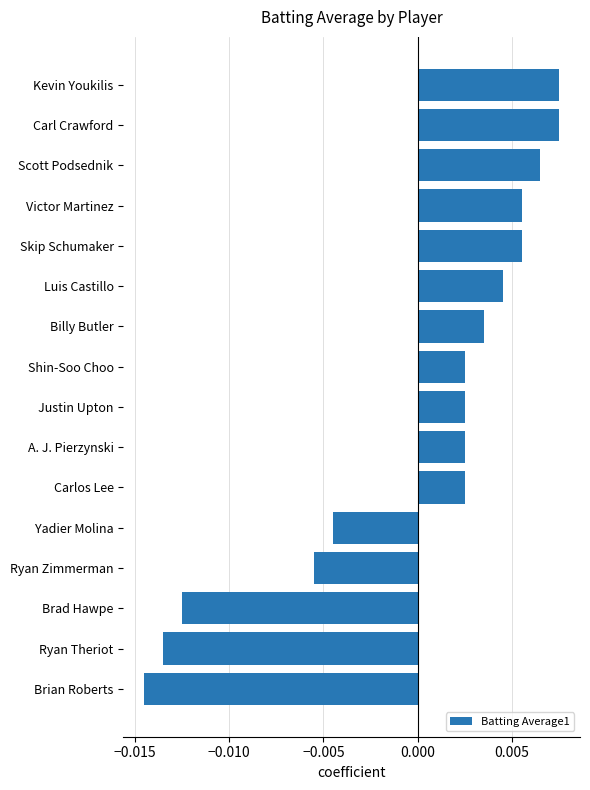

Which has a higher value, Luis Castillo or Ryan Theriot?

Luis Castillo